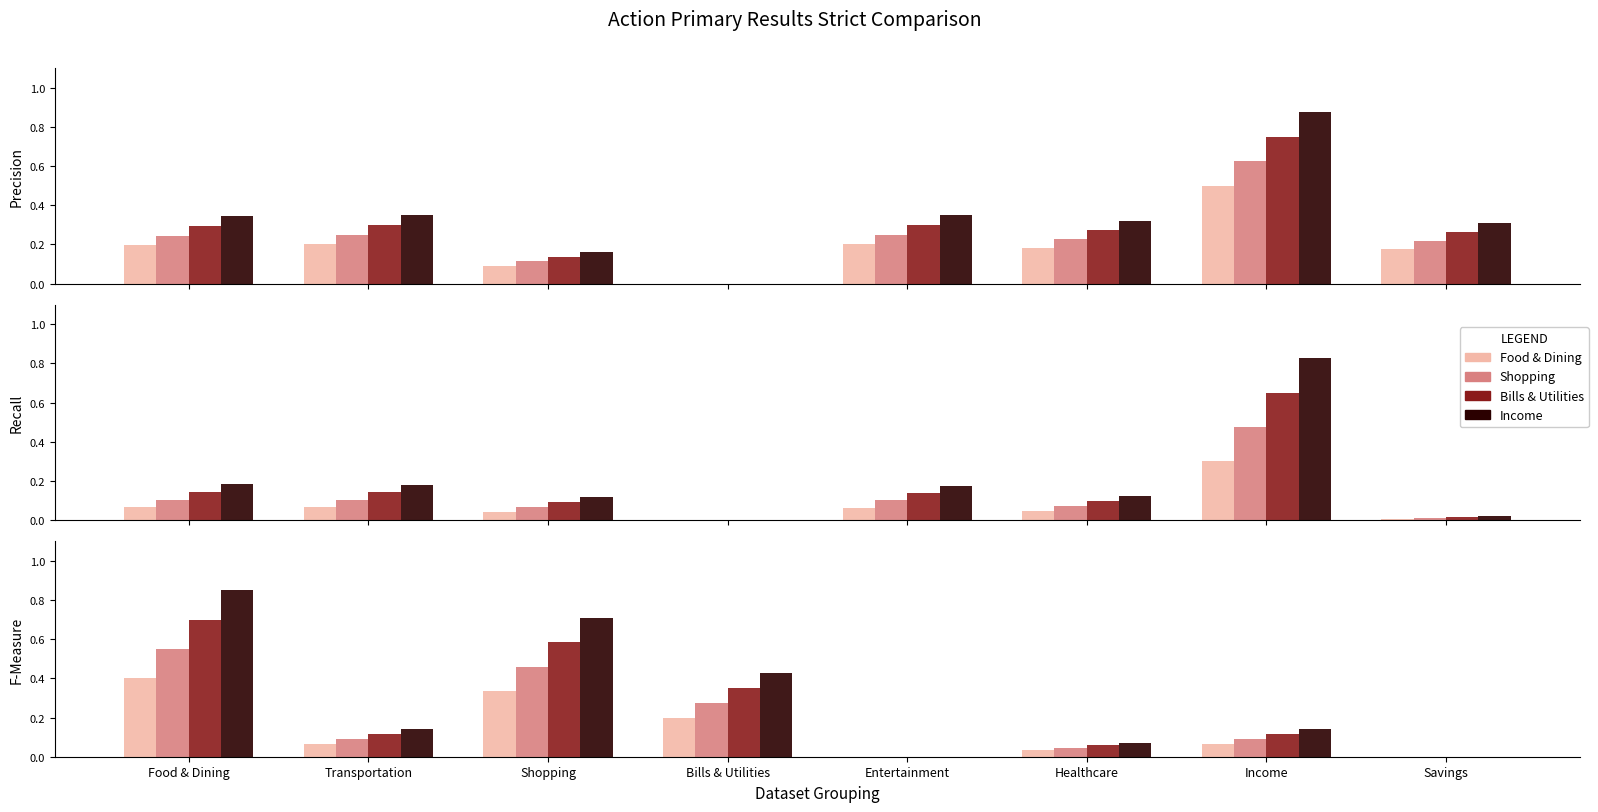

At Food & Dining, list the series in order from smallest to largest.

Food & Dining, Shopping, Bills & Utilities, Income